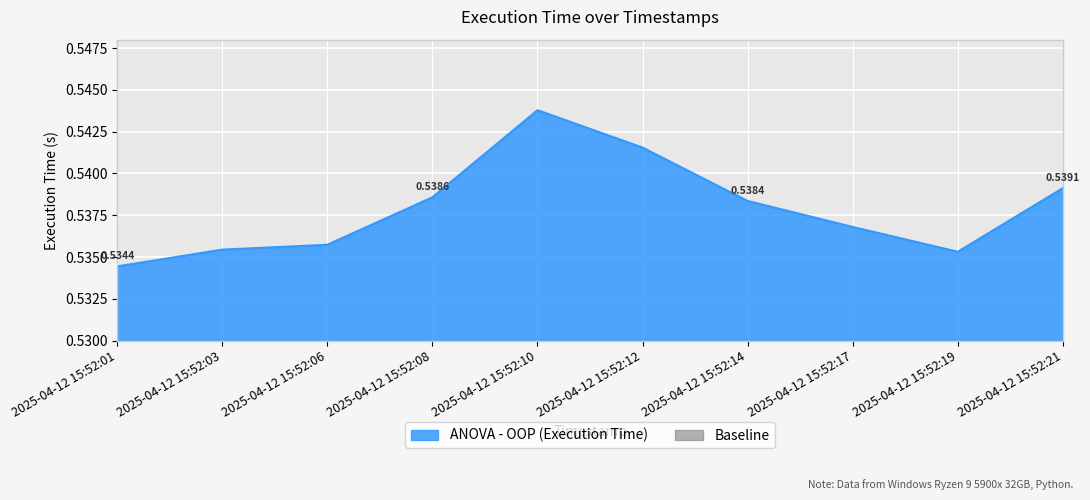

Between 2025-04-12 15:52:03 and 2025-04-12 15:52:12, which is larger?

2025-04-12 15:52:12